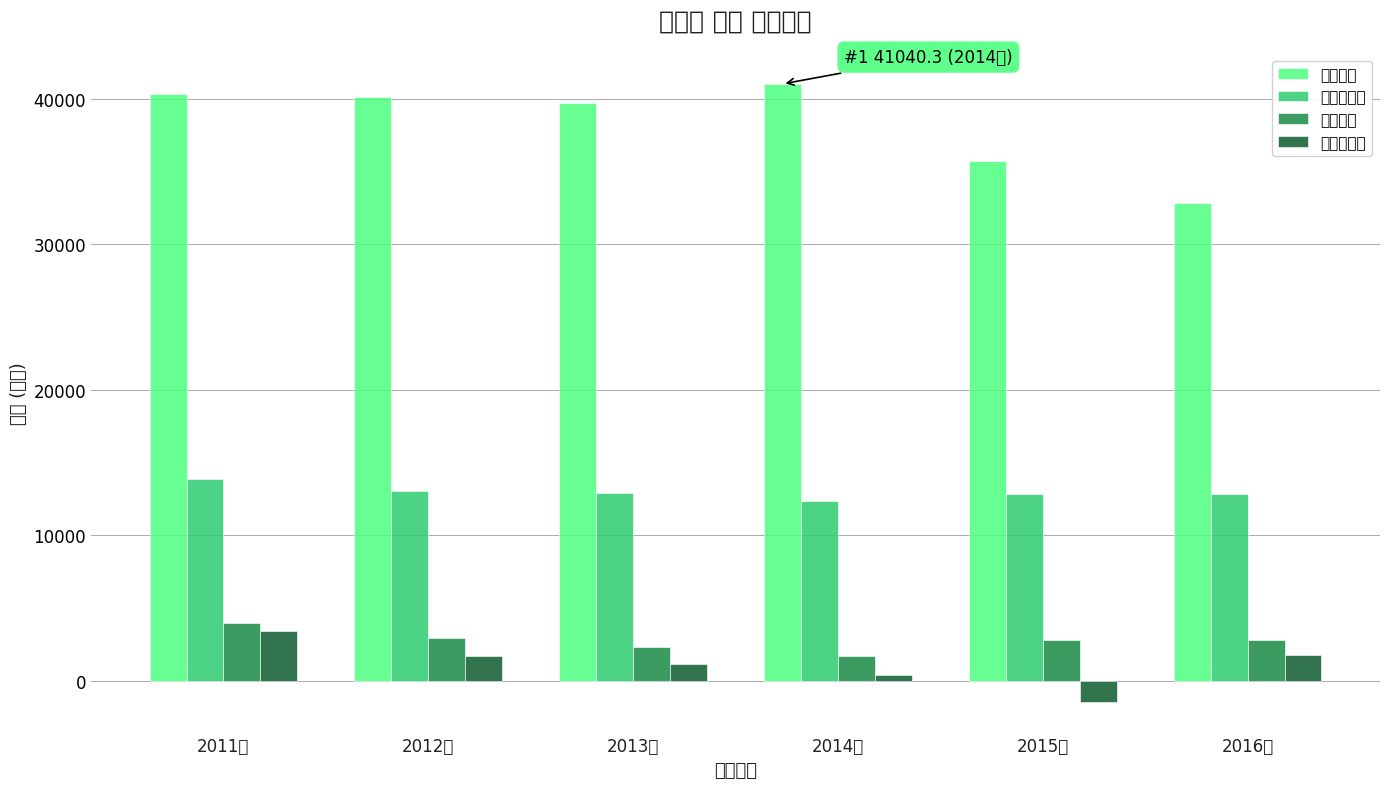

At which label does 영업이익 reach its minimum?

2014년